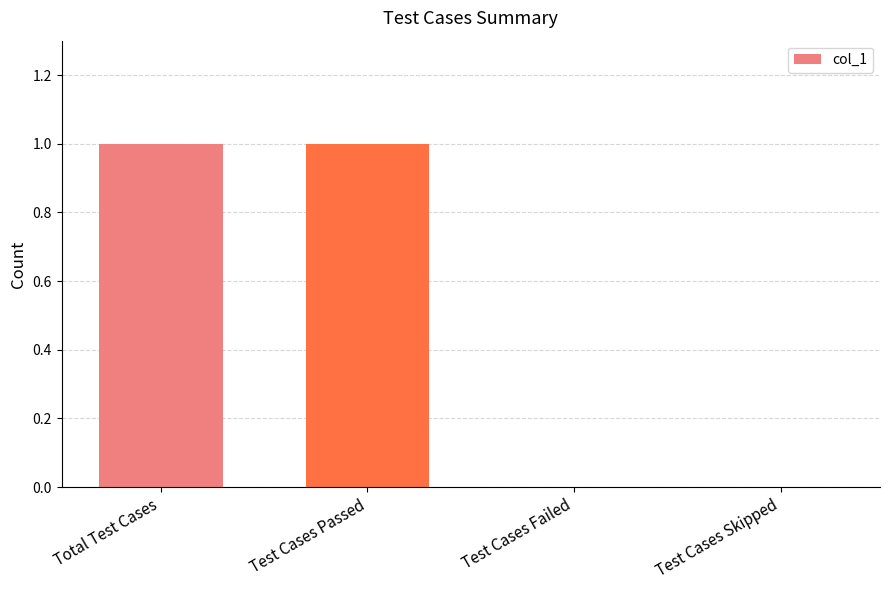

Reading left to right, extract all data points from this chart.

Total Test Cases=1	Test Cases Passed=1	Test Cases Failed=0	Test Cases Skipped=0